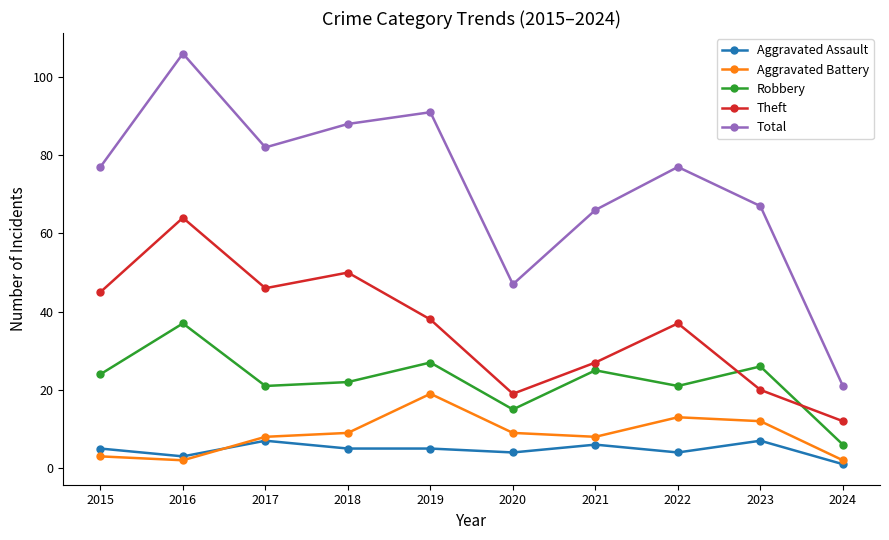

What value does the Total series have at 2018?

88